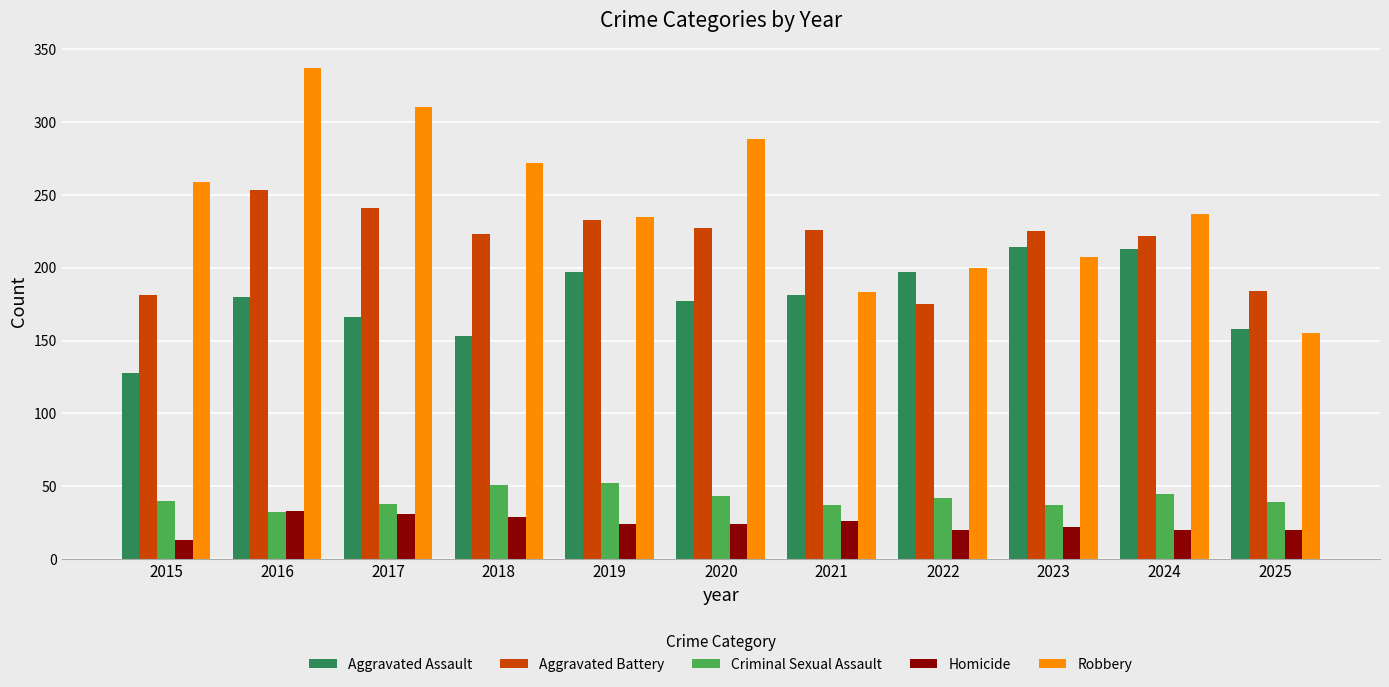

Is it true that Homicide equals 12 at 2018?

False